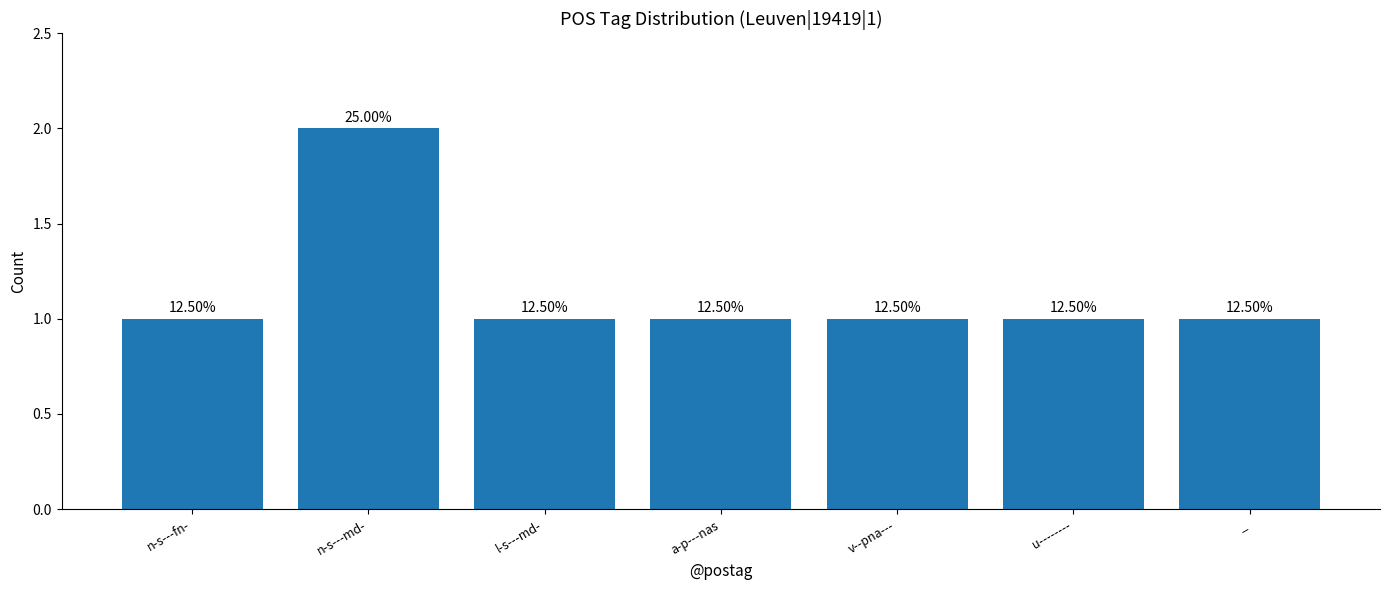

What is the sum of all values?

8